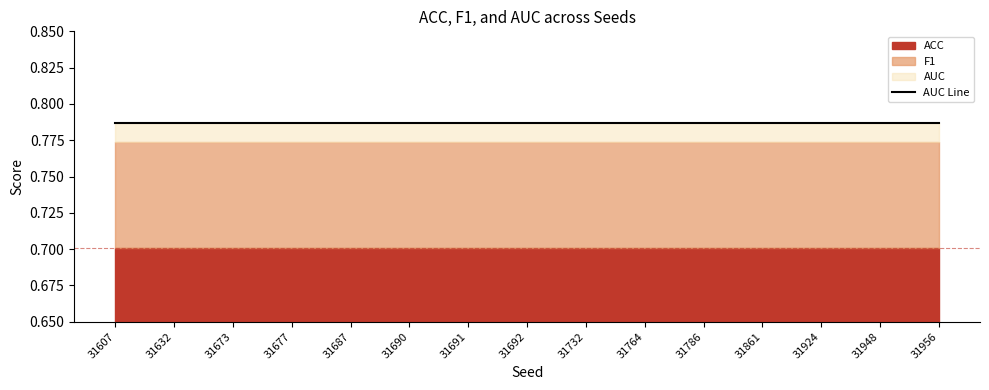

True or false: ACC and AUC cross at least once.

False